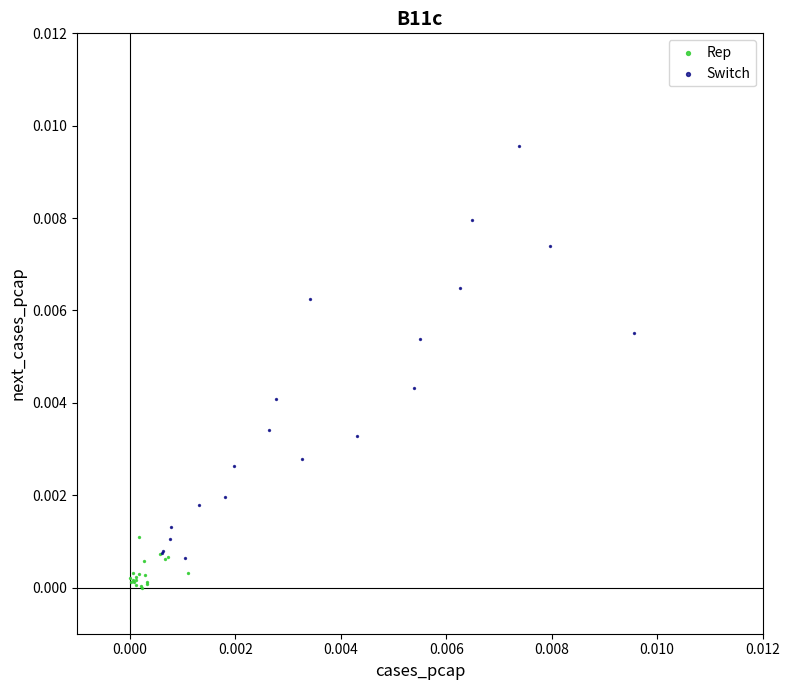

Which series reaches the minimum Y coordinate?

Rep